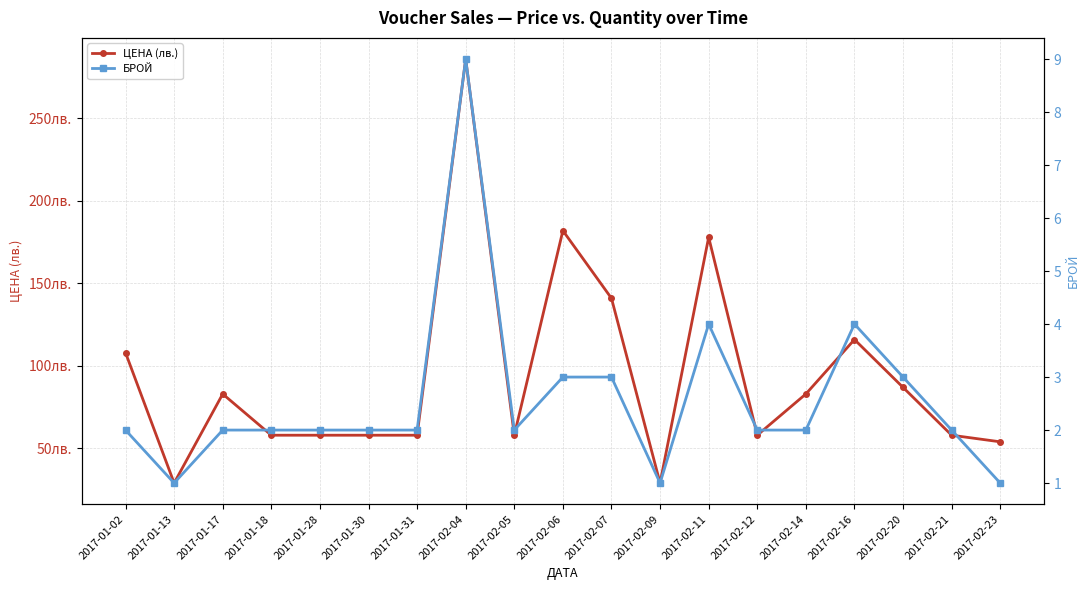

What is the total value across all series at 2017-02-09?

30